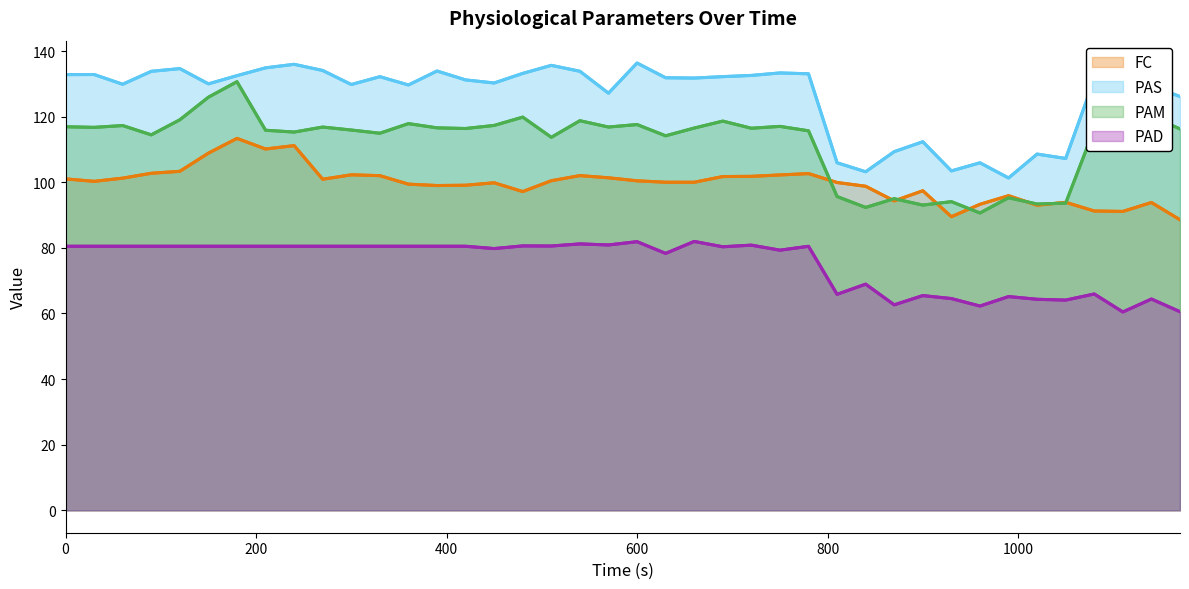

How many values in the PAM series exceed 116?

23